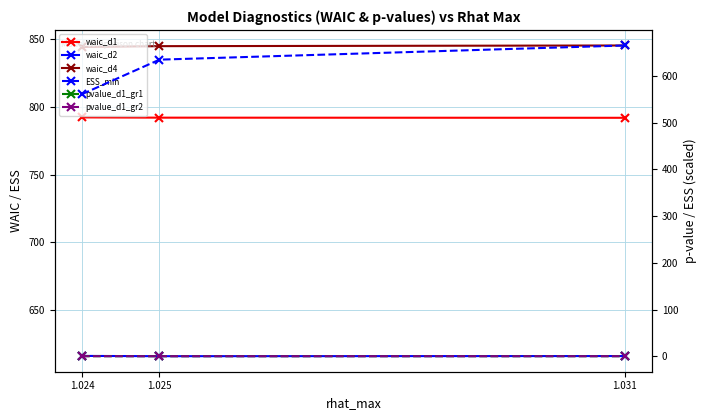

How many lines are shown in the chart?

6